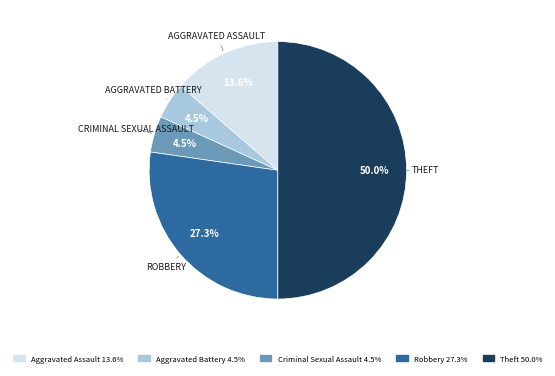

How many slices are in this pie chart?

5